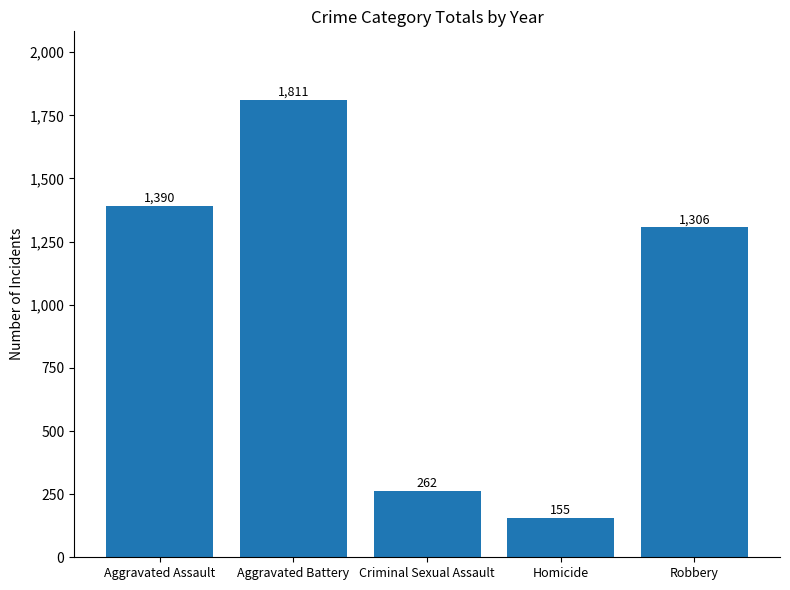

How many bars are there in total?

5